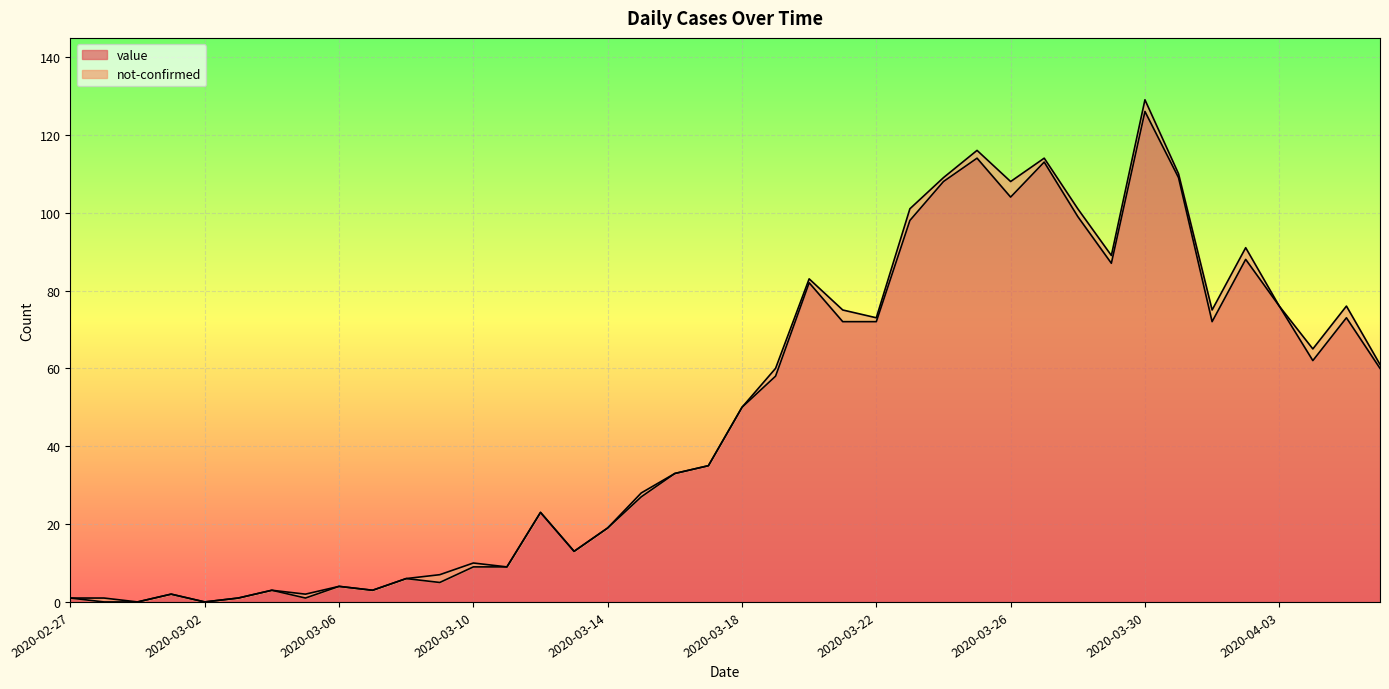

What is the difference between the second highest and second lowest values?

114